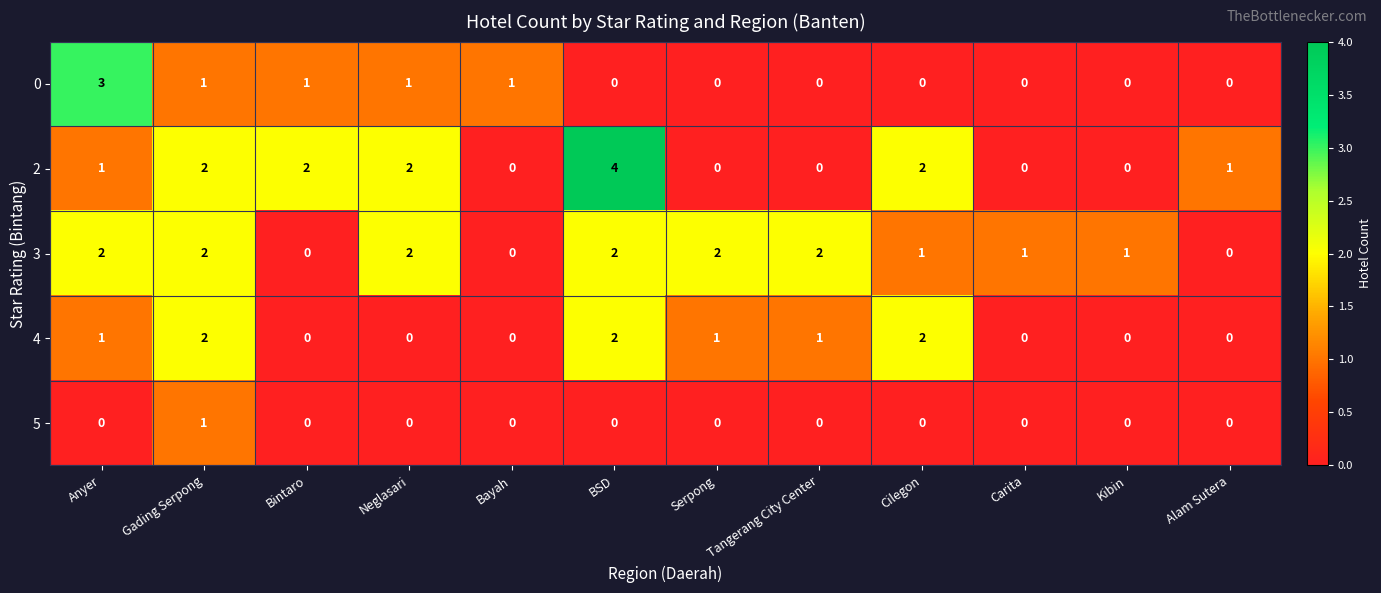

Which series has the largest total across all categories?

3